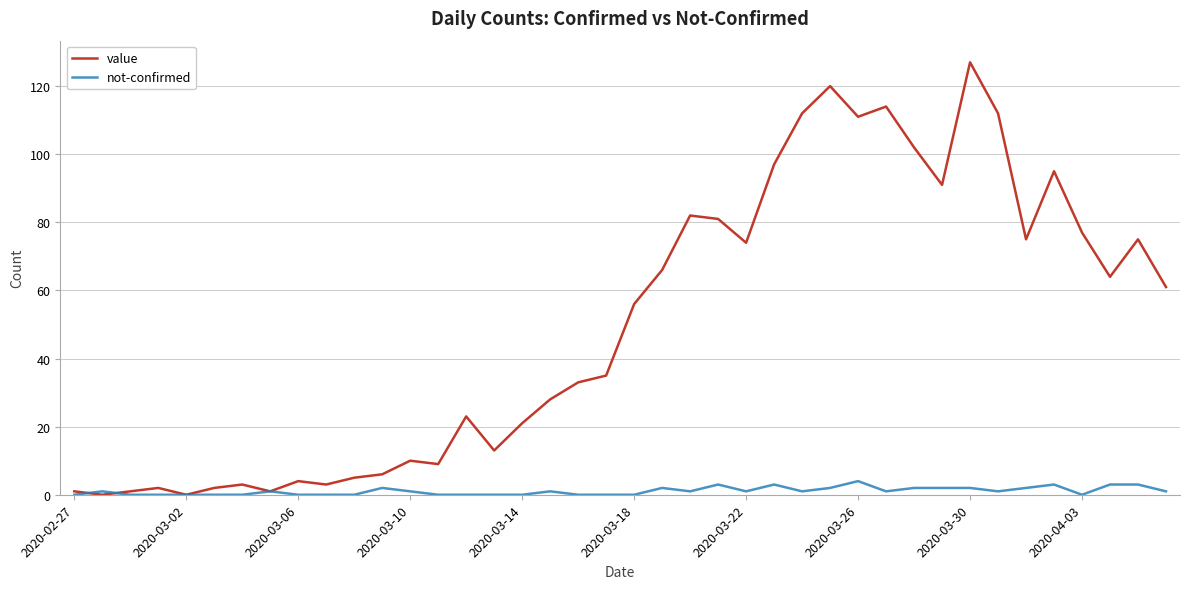

What is the maximum value for value?

127